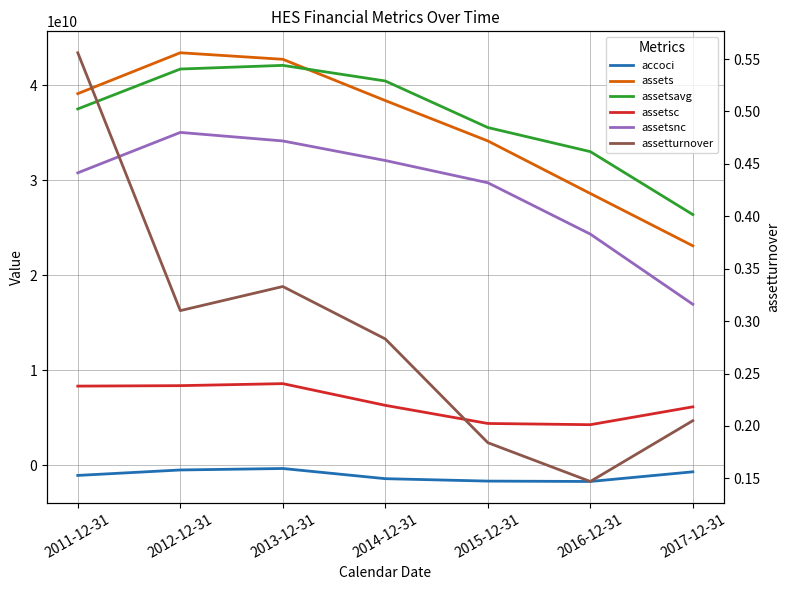

What is the label of the 6th point from the right?

2012-12-31